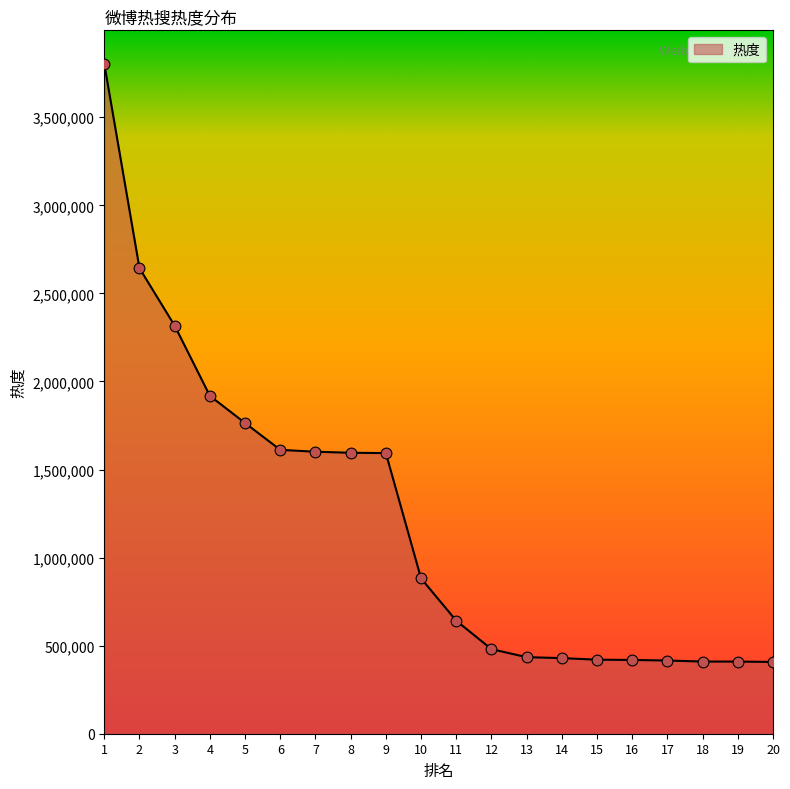

Approximately how many times larger is the value at 15 compared to 19?

1.0